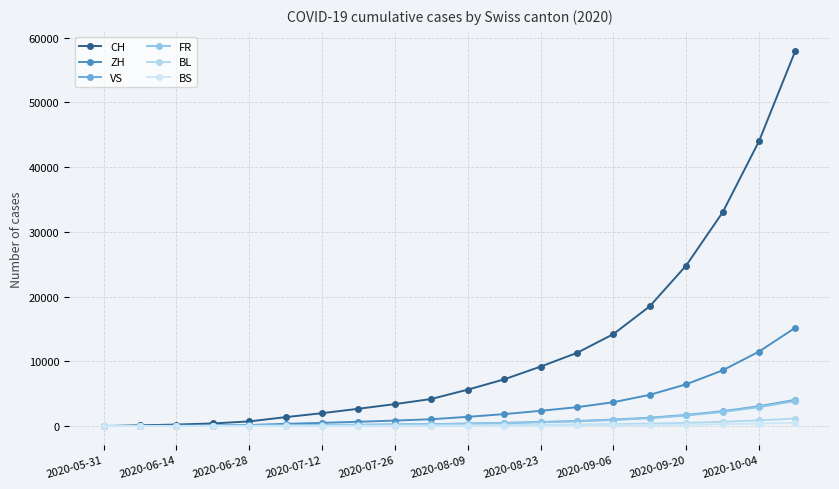

Which series has the largest range (max minus min)?

CH